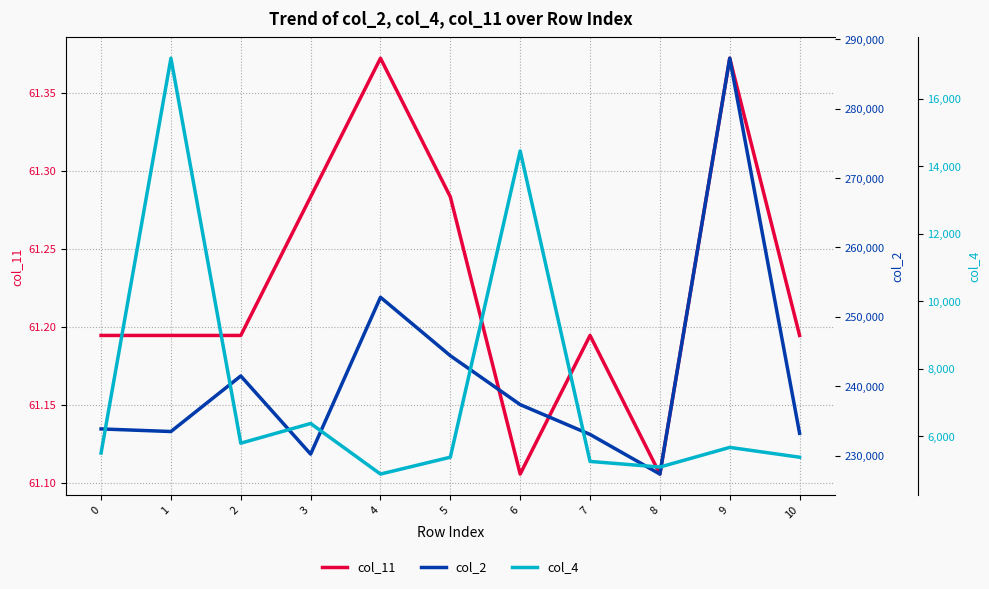

Between 6 and 1, which is larger?

1